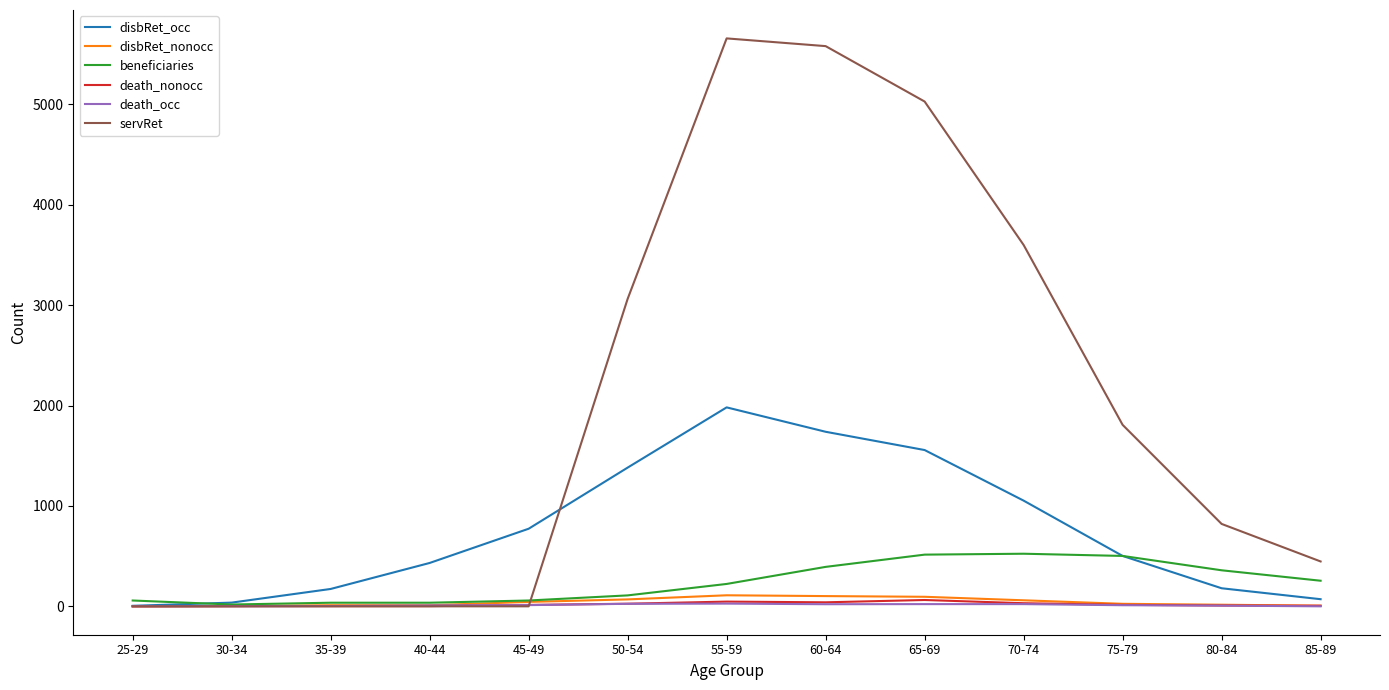

At which label is servRet closest to 2829?

50-54